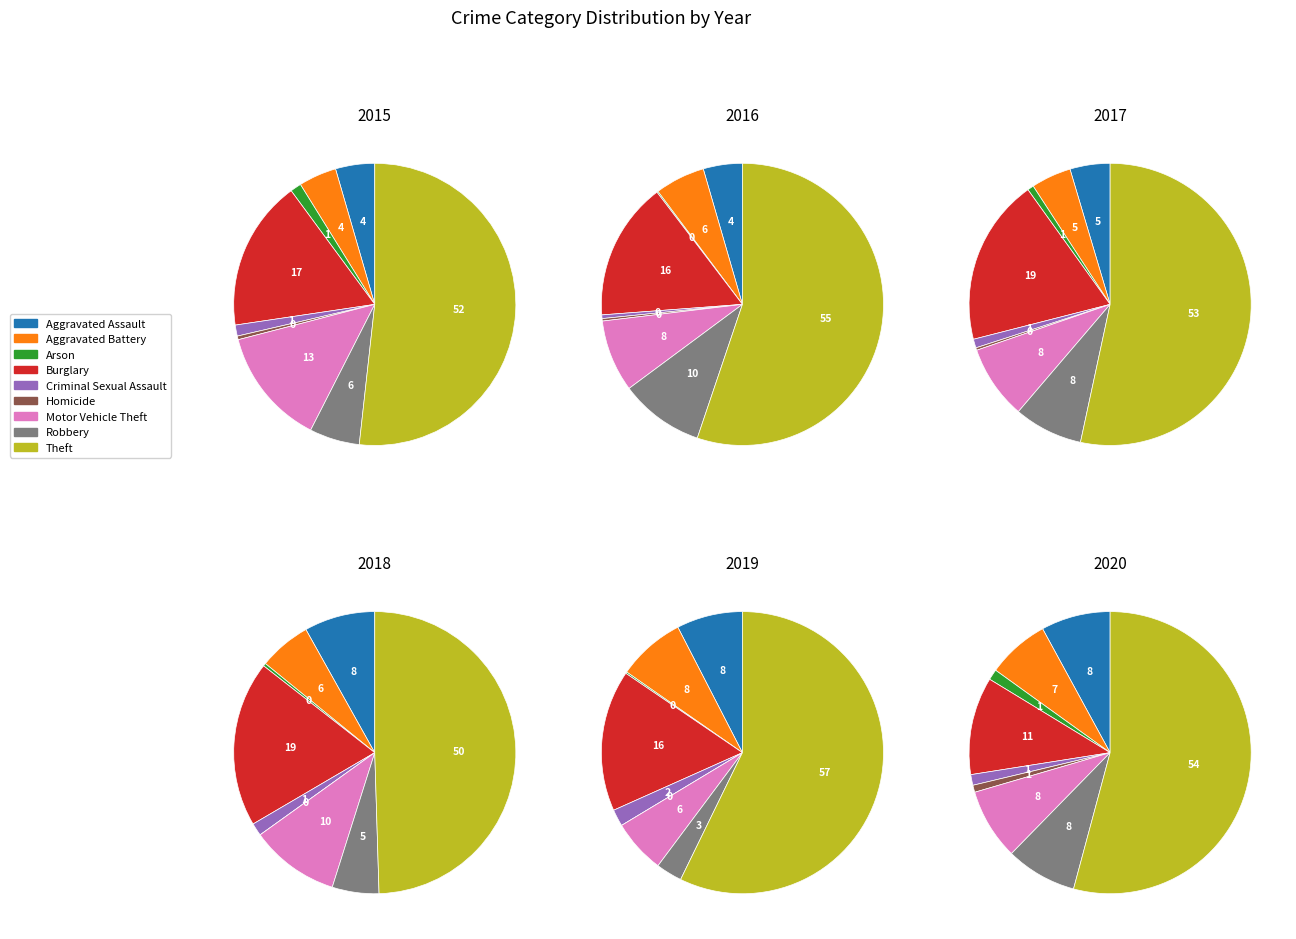

The Arson slice represents 1% of the pie. True or false?

False